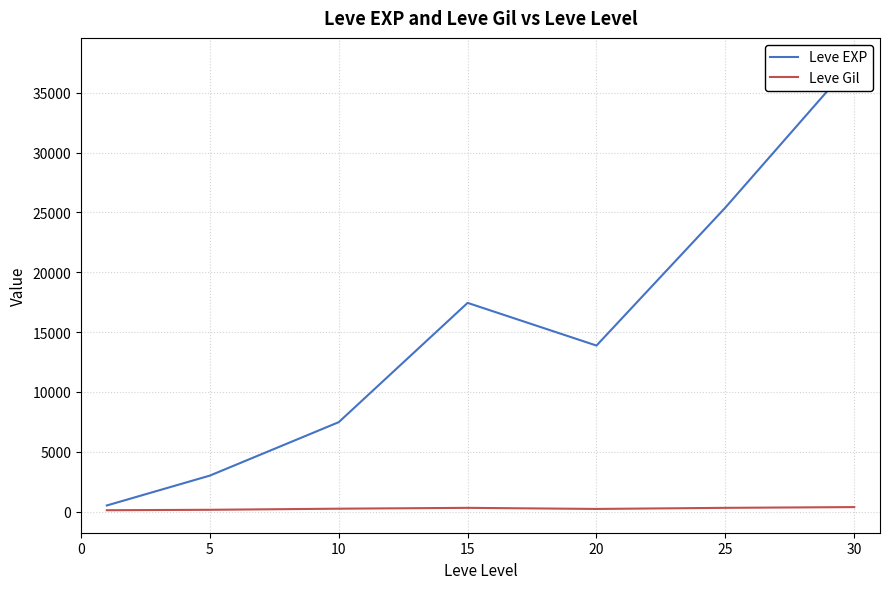

How many interior local peaks does the Leve EXP series have?

1